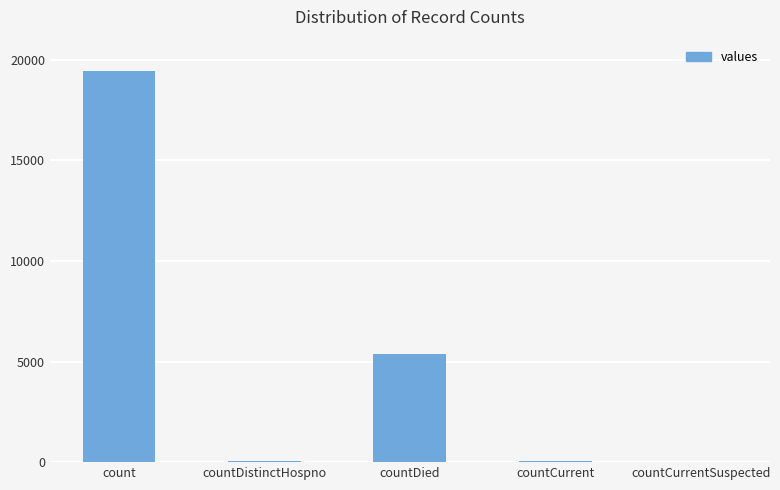

What is the change in value from count to countCurrent?

-19360